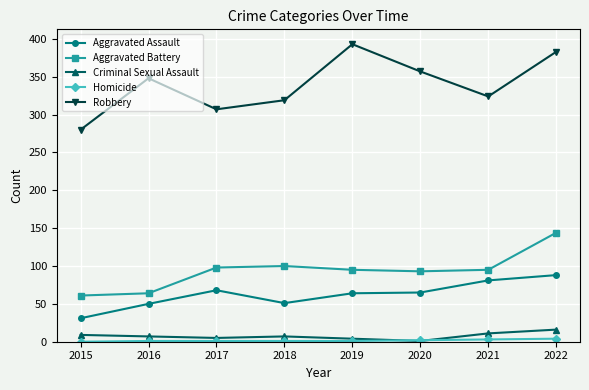

What is the average value of the Aggravated Battery series?

94